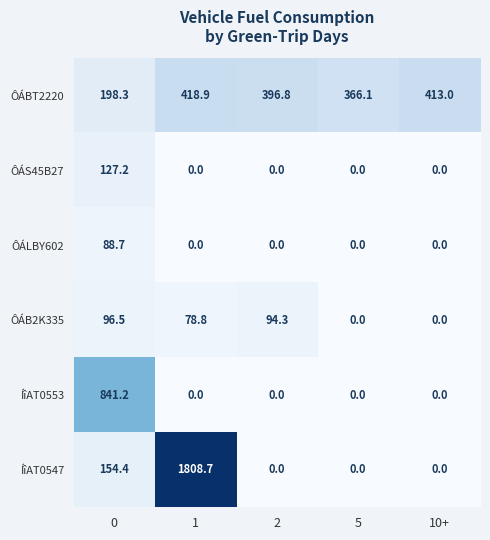

Which series has the largest total across all categories?

ÍîAT0547